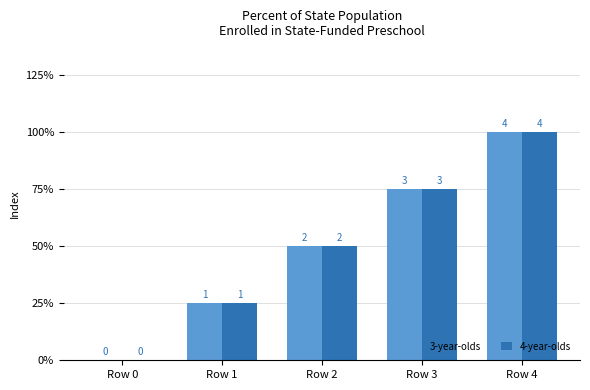

Which category has the highest value in the 4-year-olds series?

Row 4